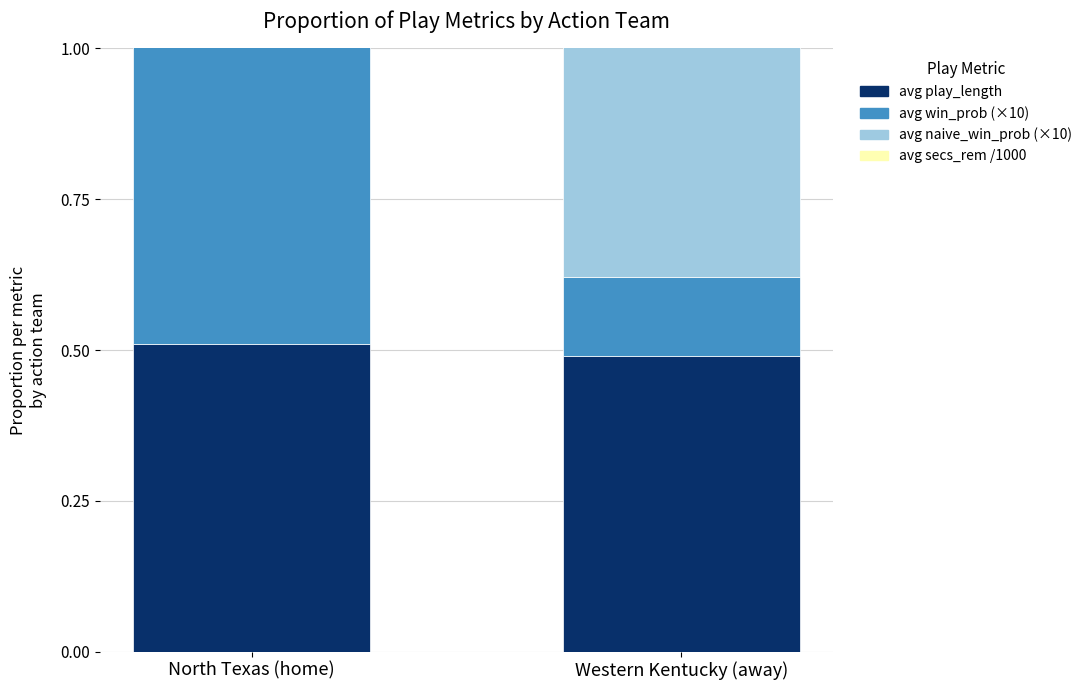

How many avg play_length values are between 0 and 1?

2